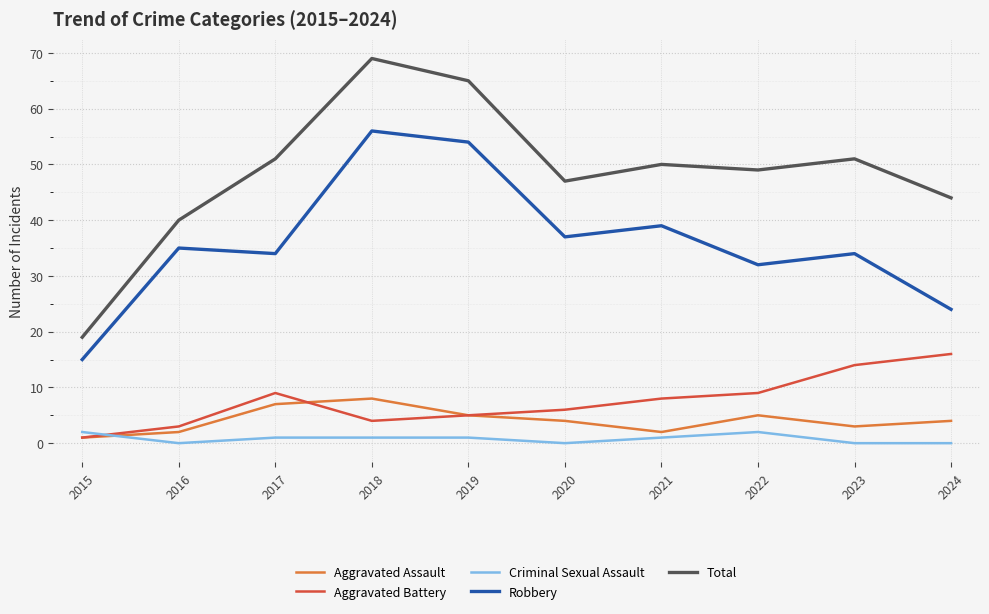

How many Aggravated Assault values are between 2 and 5?

7